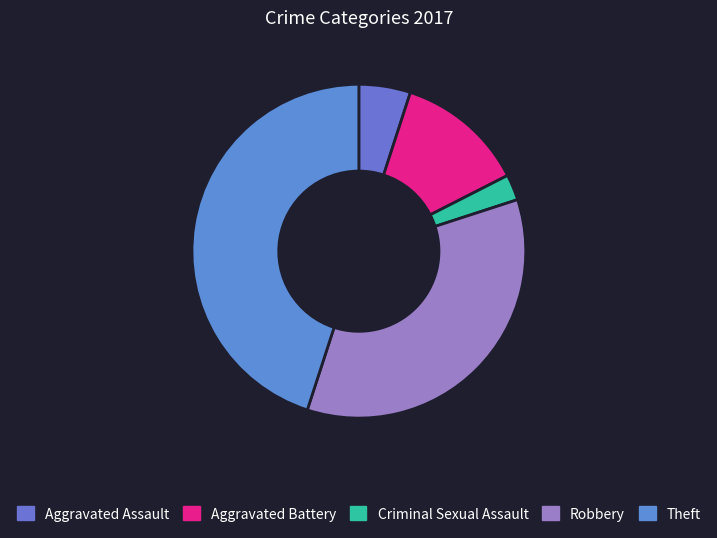

What percentage is the Criminal Sexual Assault slice, to the nearest percent?

2%